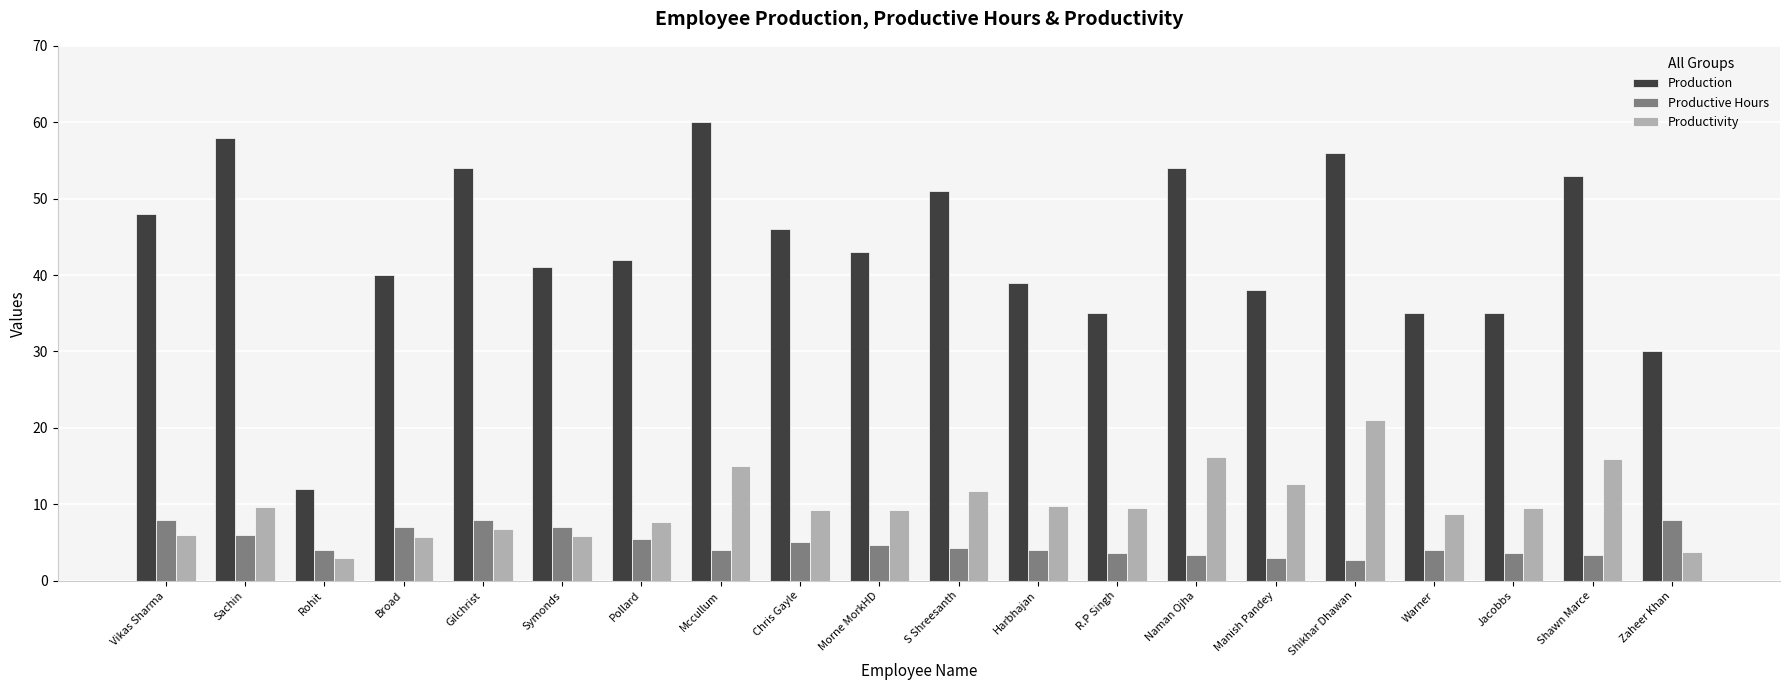

What is the label of the 9th bar from the right?

Harbhajan